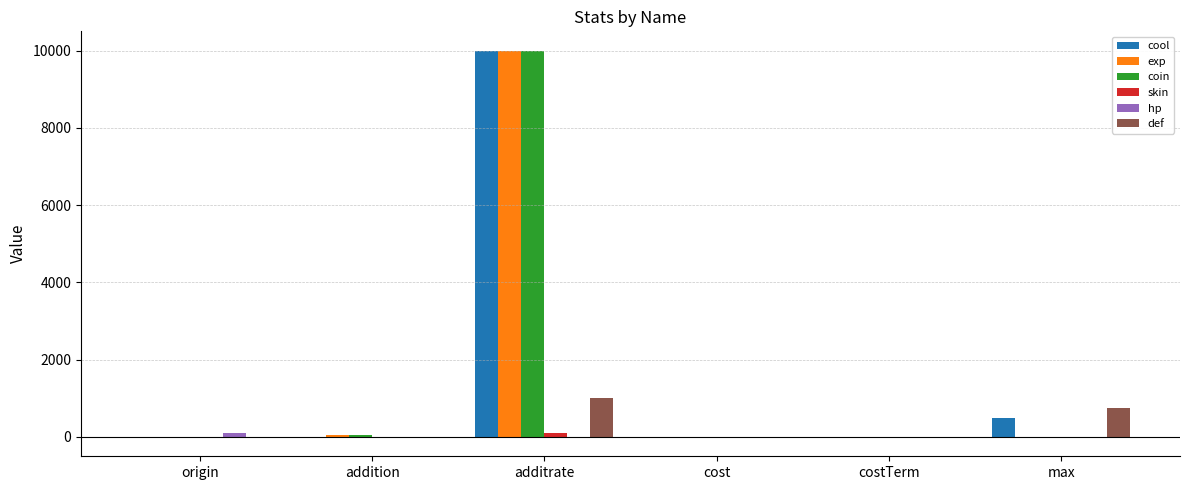

At which label does coin reach its peak?

additrate